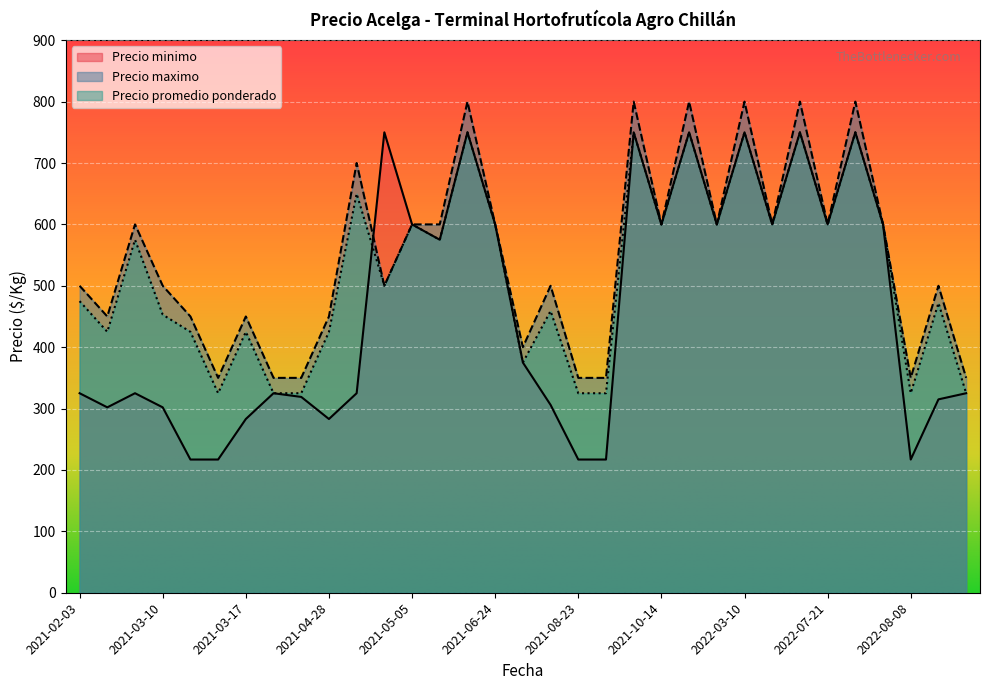

Is it true that Precio maximo equals 285 at 2021-04-28?

False